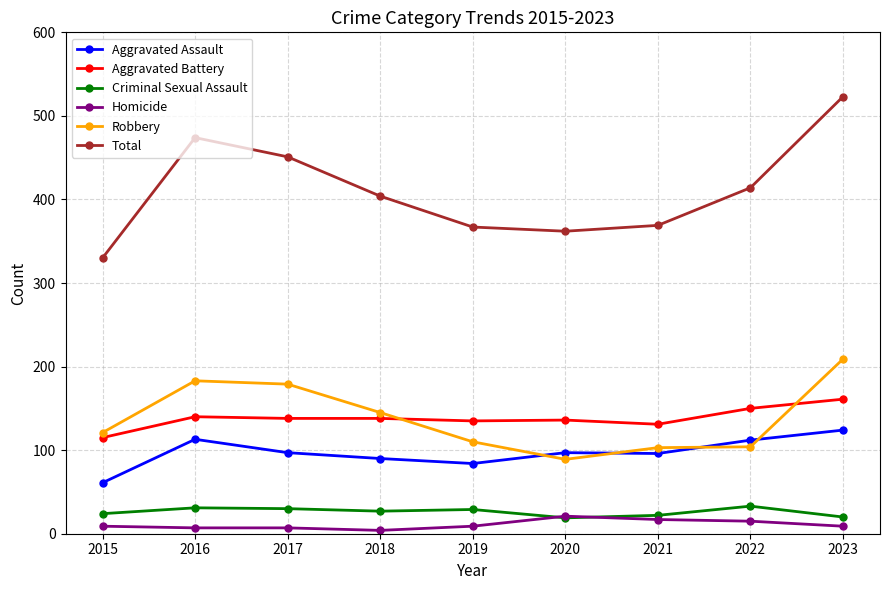

What is the difference between the second highest and second lowest values in the Aggravated Assault series?

29